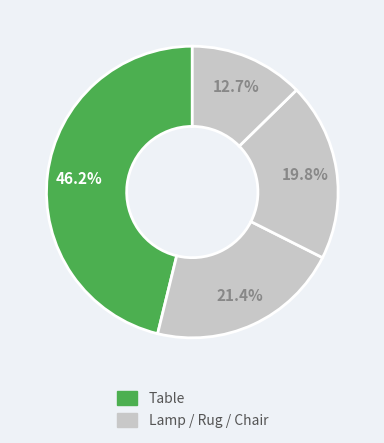

How many segments does this pie chart have?

4